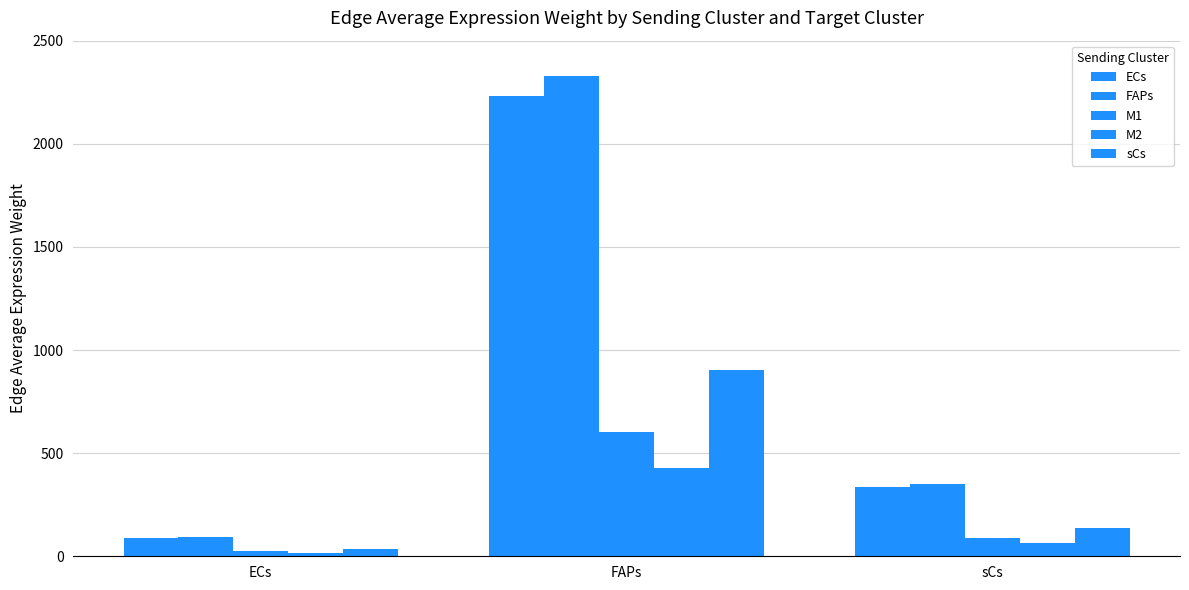

Reading right to left, what are all the values shown in this chart?

ECs: sCs=335.1	FAPs=2232.8	ECs=88.0
FAPs: sCs=349.5	FAPs=2328.7	ECs=91.8
M1: sCs=90.4	FAPs=602.5	ECs=23.8
M2: sCs=64.3	FAPs=428.7	ECs=16.9
sCs: sCs=135.2	FAPs=901.2	ECs=35.5